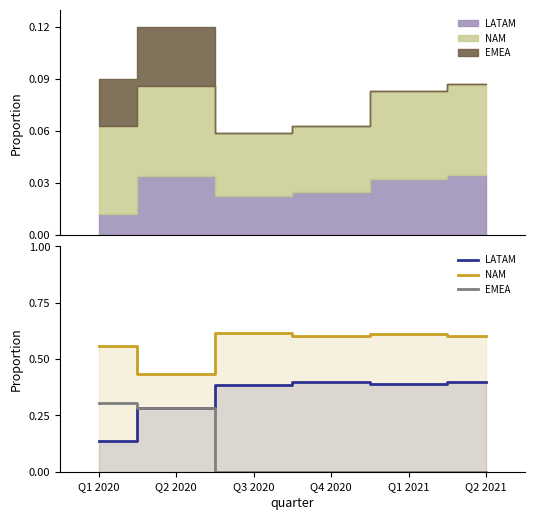

Reading left to right, list all the values displayed in this chart.

LATAM: Q1 2020=0.1	Q2 2020=0.3	Q3 2020=0.4	Q4 2020=0.4	Q1 2021=0.4	Q2 2021=0.4
NAM: Q1 2020=0.6	Q2 2020=0.4	Q3 2020=0.6	Q4 2020=0.6	Q1 2021=0.6	Q2 2021=0.6
EMEA: Q1 2020=0.3	Q2 2020=0.3	Q3 2020=0.0	Q4 2020=0.0	Q1 2021=0.0	Q2 2021=0.0